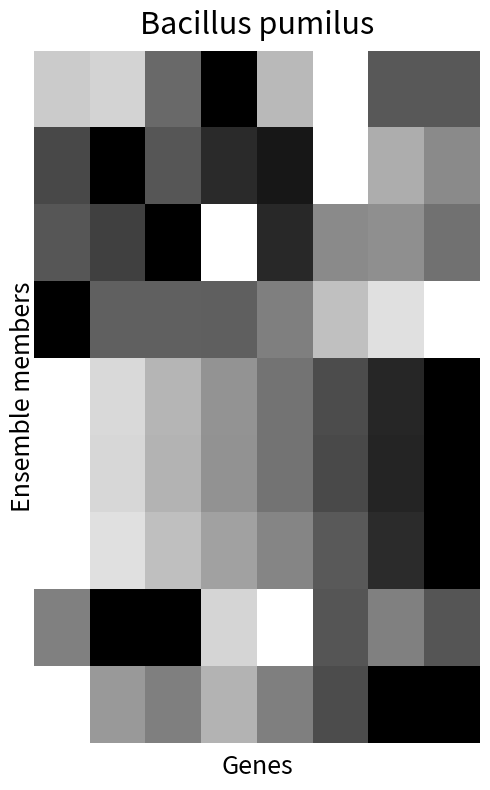

At how many categories does at least one series exceed 0?

8